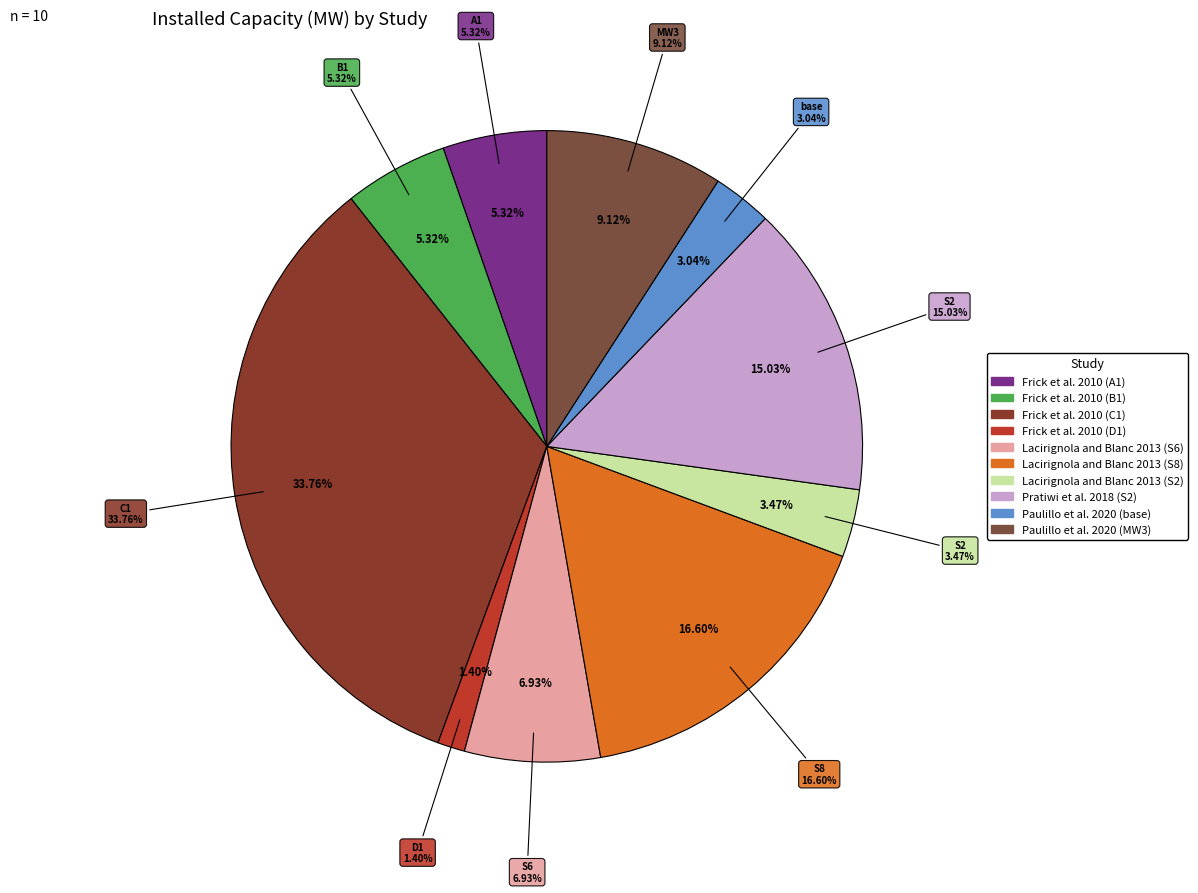

To the nearest percent, what is the difference between the largest and smallest slice percentages?

32%